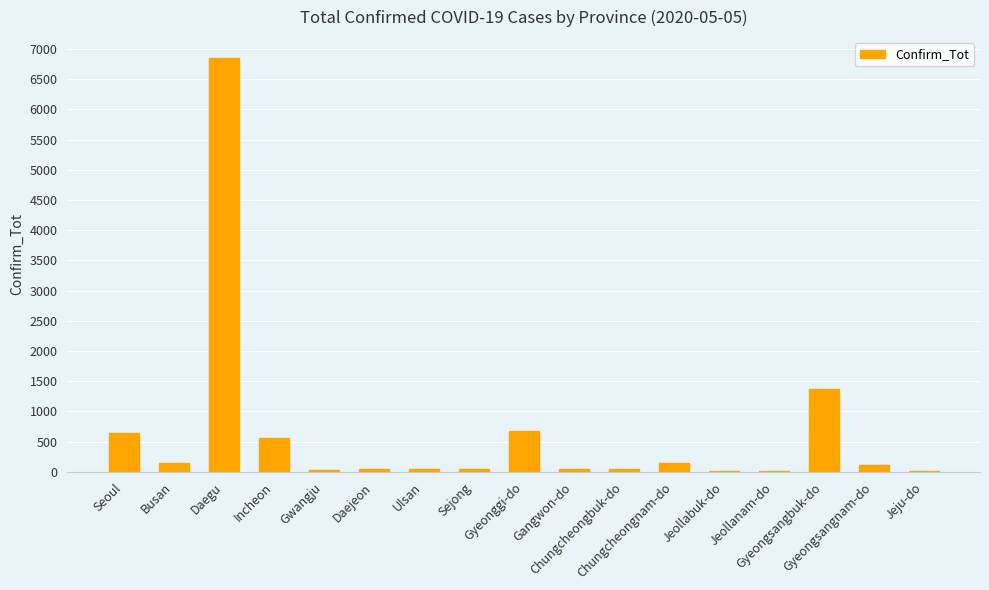

The chart shows a value of 1054 at Gyeonggi-do. True or false?

False